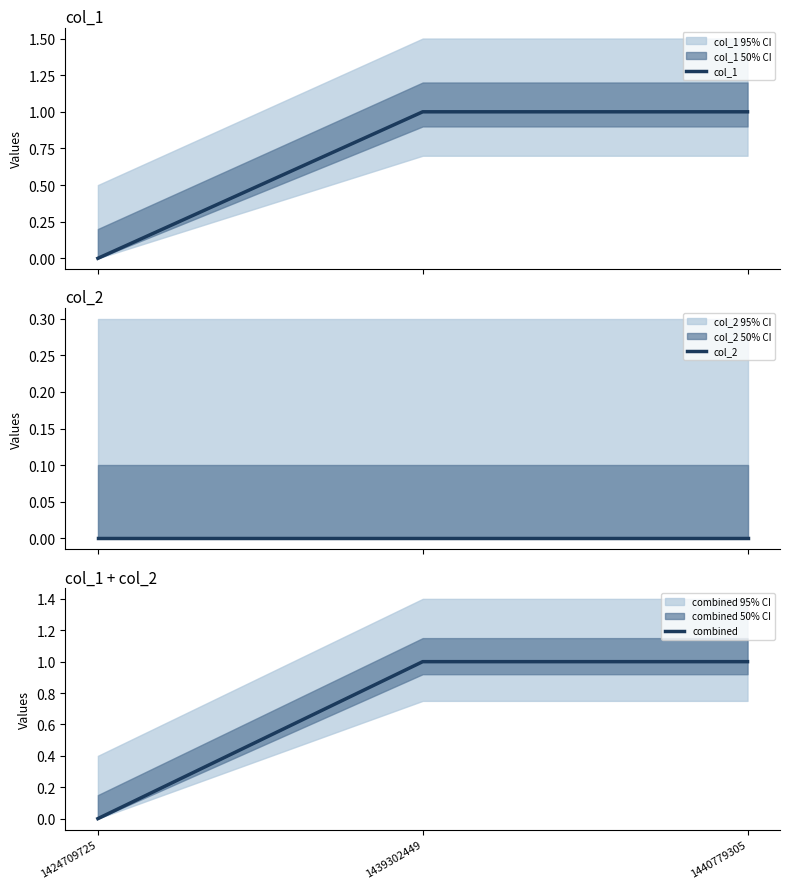

Is it true that combined equals 1 at 1439302449?

True